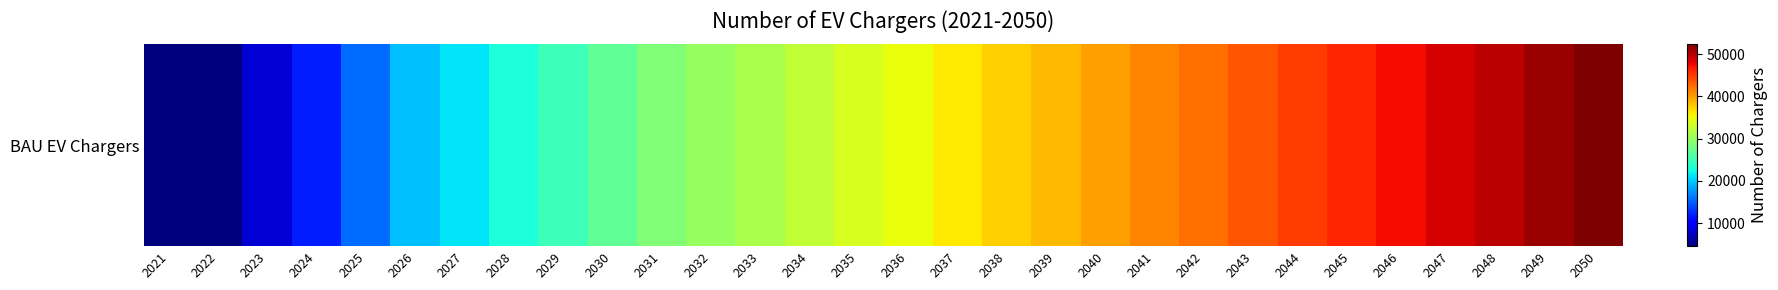

Reading right to left, what are all the values shown in this chart?

2050=52366.5	2049=51123.2	2048=49879.9	2047=48636.6	2046=47393.3	2045=46150.0	2044=44906.7	2043=43663.4	2042=42420.1	2041=41176.8	2040=39933.6	2039=38690.3	2038=37447.0	2037=36203.7	2036=34960.4	2035=33717.1	2034=32473.8	2033=31230.5	2032=29987.2	2031=28743.9	2030=26763.2	2029=24852.6	2028=23009.5	2027=21228.7	2026=19507.6	2025=15708.2	2024=11958.0	2023=8252.0	2022=4520.0	2021=4520.0